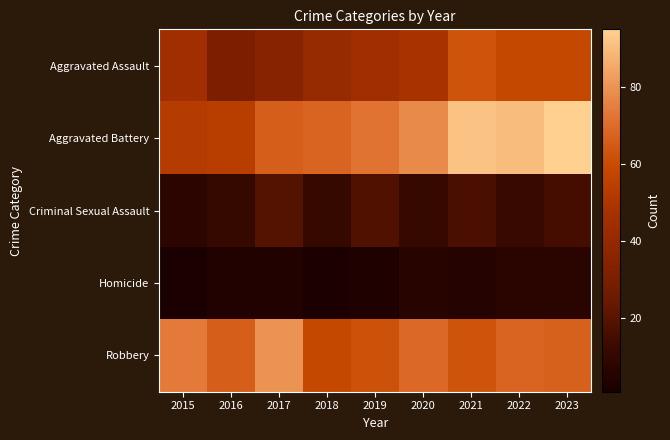

Count the number of data series in this chart.

5